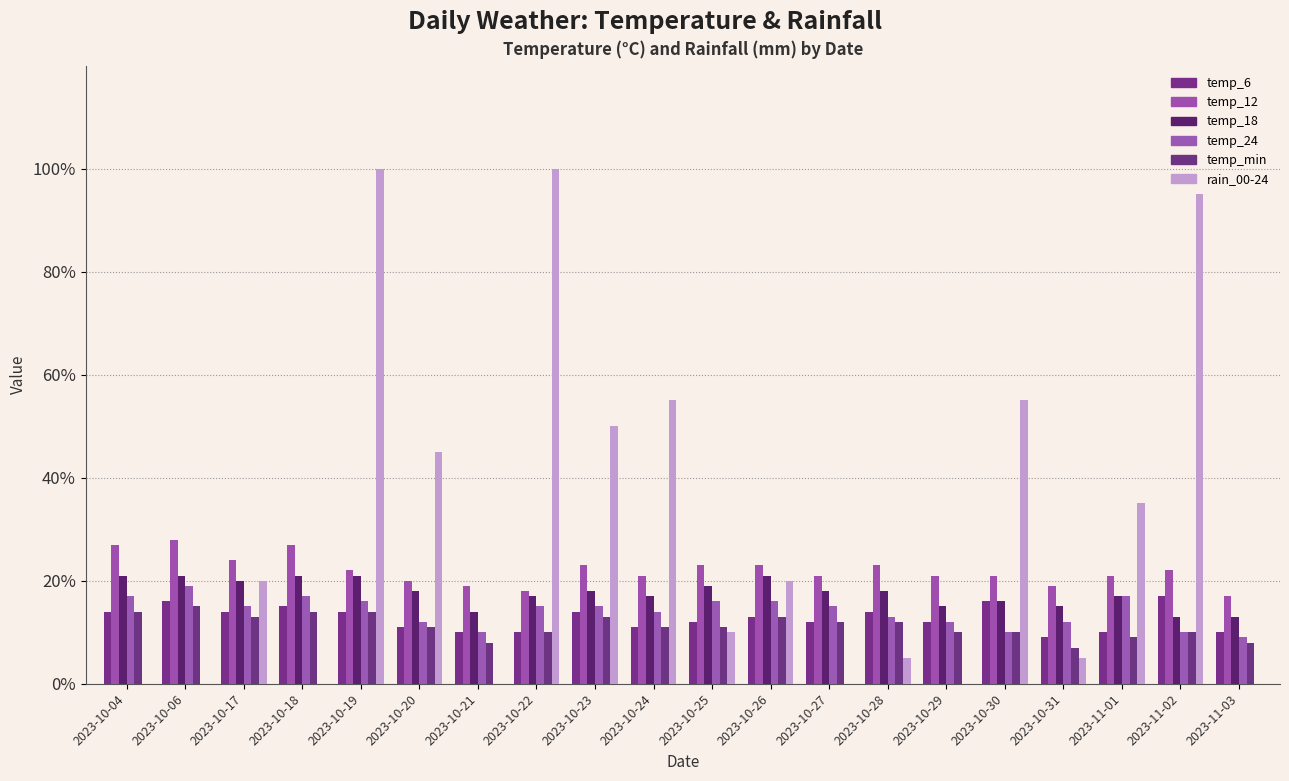

How many categories are shown in the chart?

20